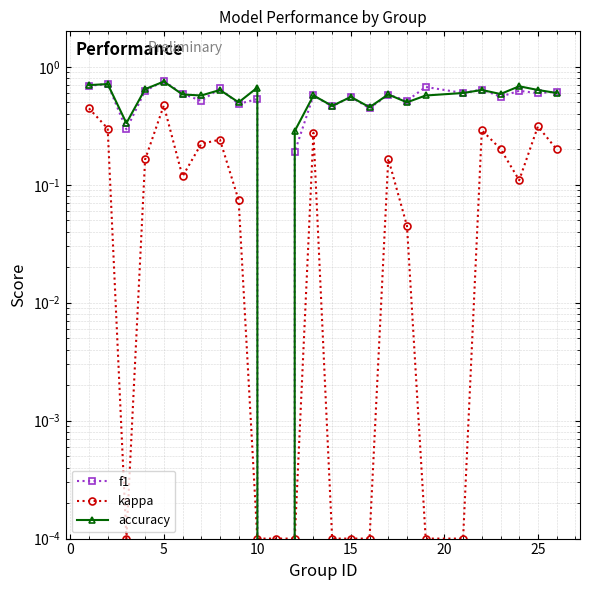

Rank the series by their maximum value, from highest to lowest.

f1, accuracy, kappa